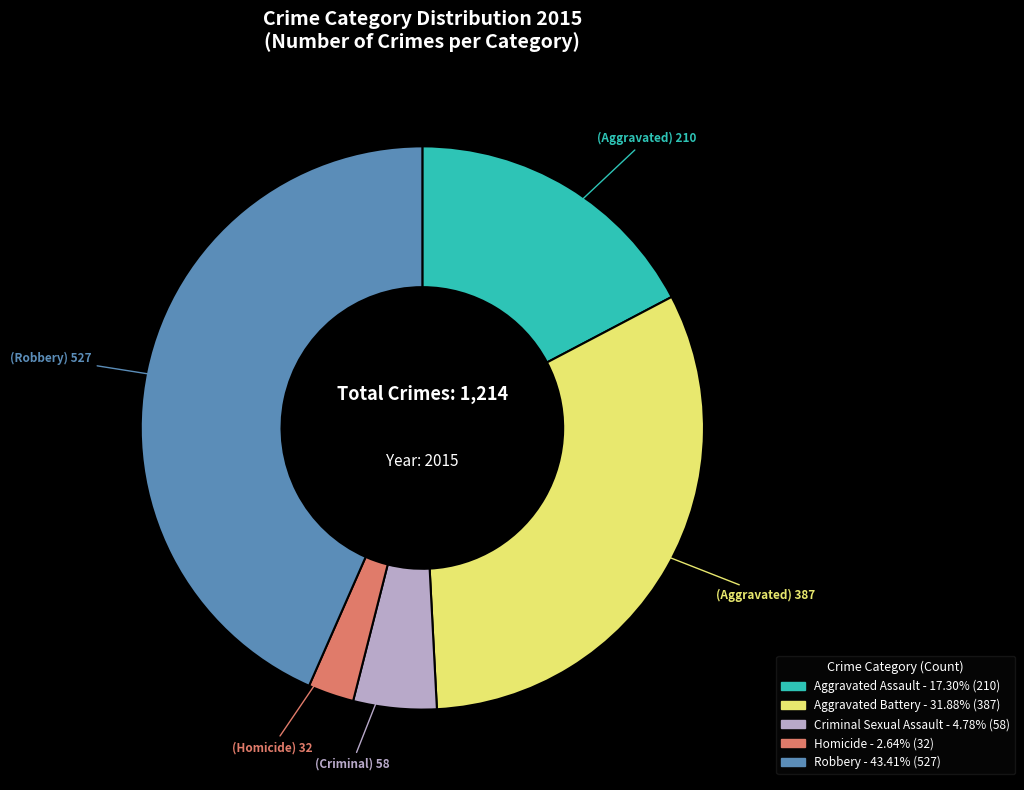

Is it true that Aggravated Assault is 30% of the pie?

False